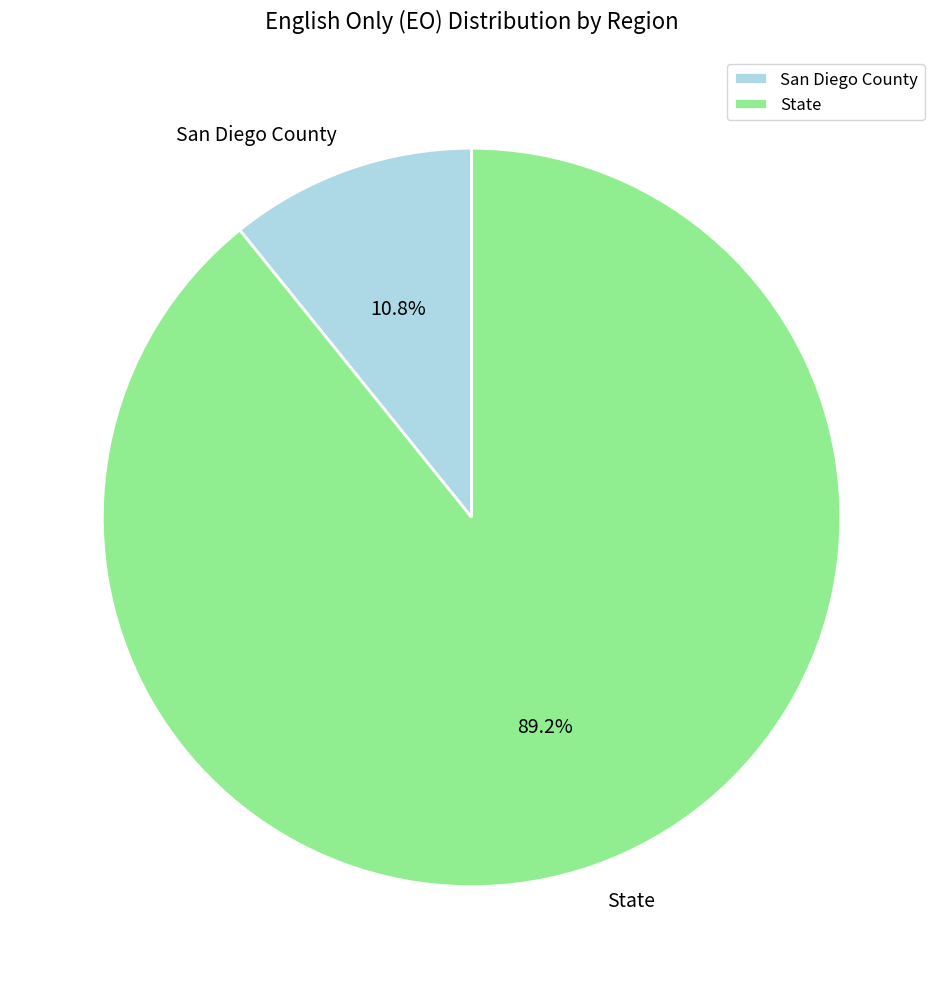

Rank the categories by value from lowest to highest.

San Diego County, State